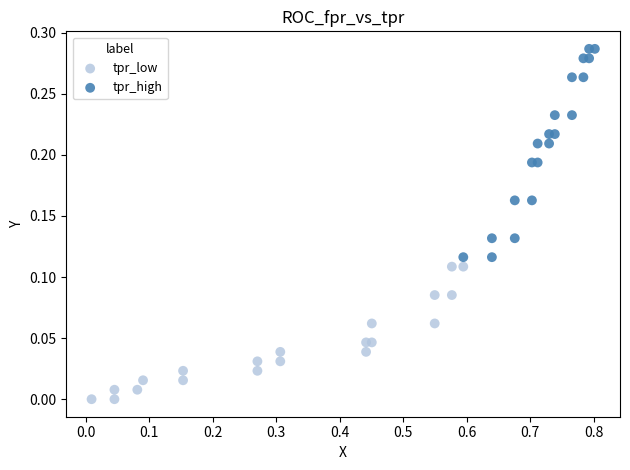

Which series reaches the maximum Y coordinate?

tpr_high